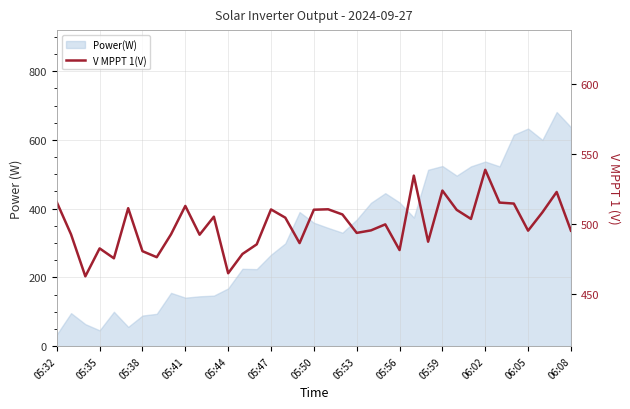

Reading right to left, what are all the values shown in this chart?

495.0	522.7	508.1	495.0	514.4	515.1	538.6	503.4	509.9	523.7	487.1	534.4	481.1	499.5	495.2	493.4	506.6	510.3	510.0	486.1	504.3	510.2	485.2	478.3	464.5	505.0	492.1	512.7	492.4	476.0	480.3	511.1	475.2	482.3	462.3	492.3	515.4